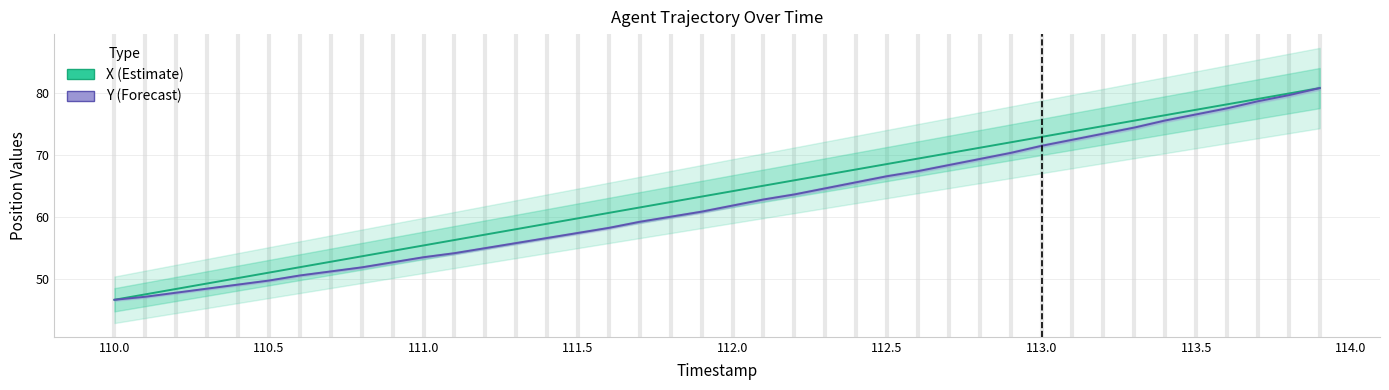

Where does the Y (Forecast) series first go above 61?

112.0